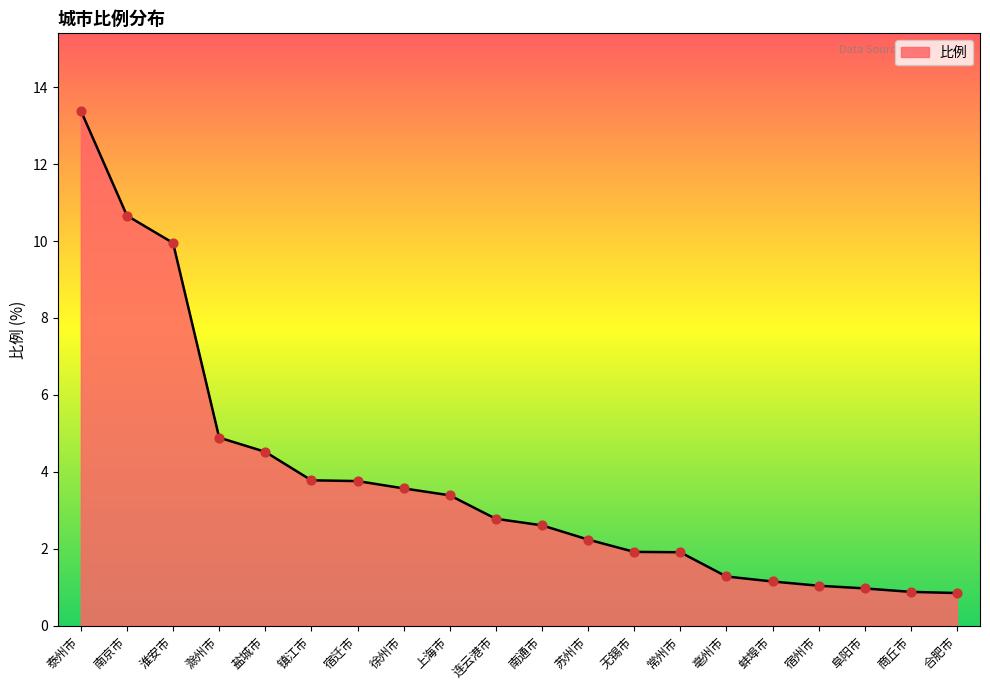

What is the change in value from 徐州市 to 上海市?

-0.2